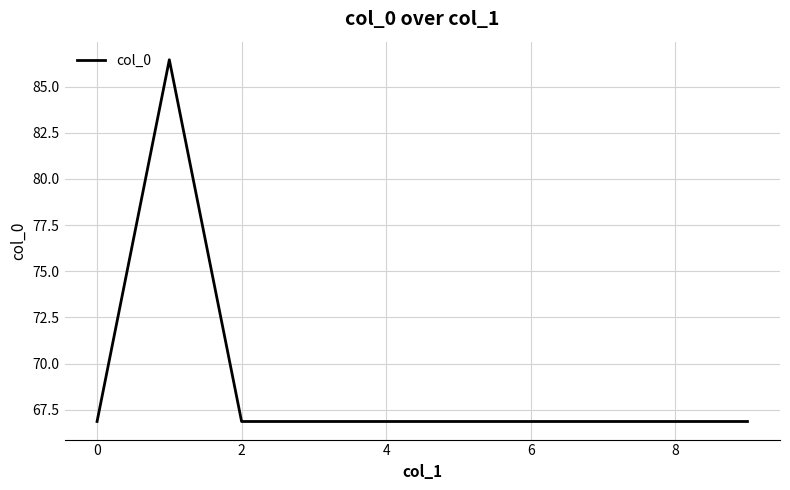

How many lines are shown in the chart?

1